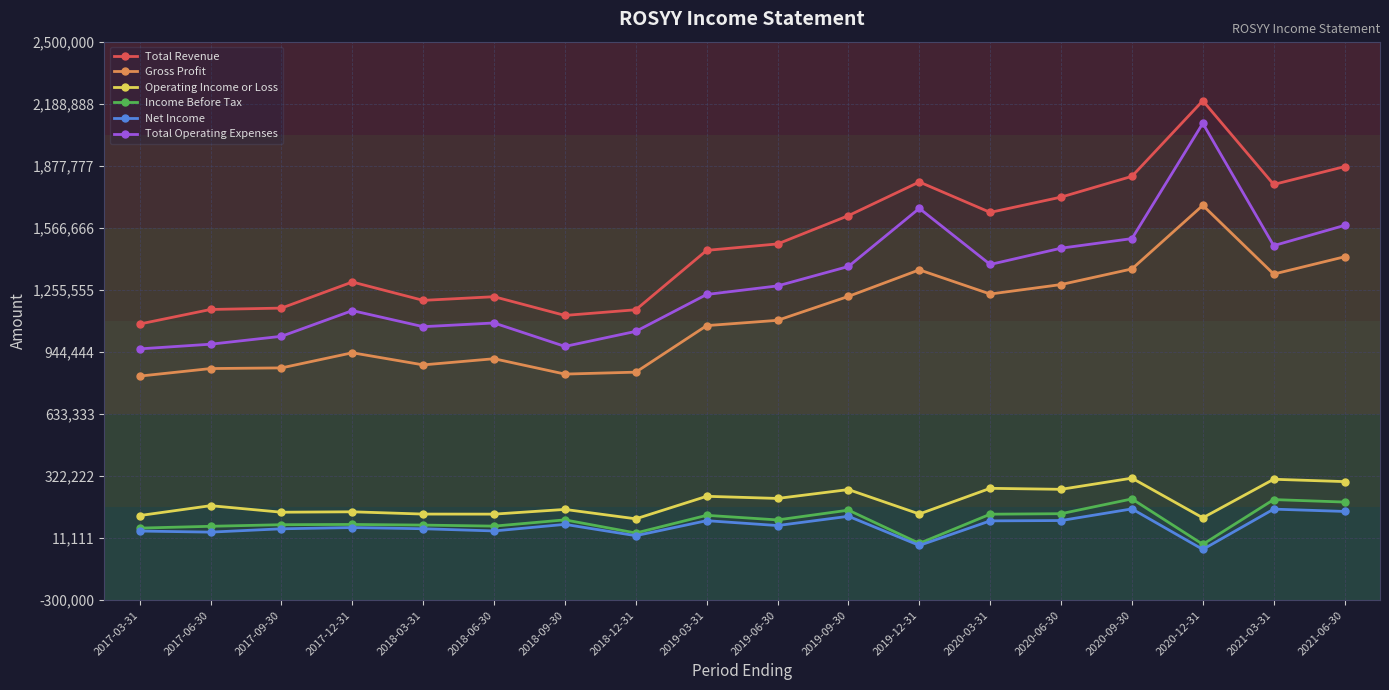

At how many categories does at least one series exceed 2126156?

1